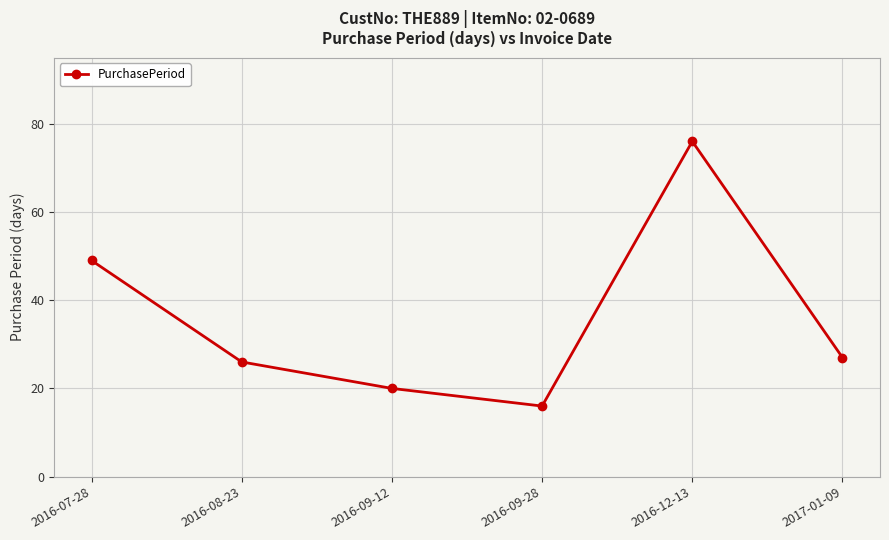

True or false: the data has more than 1 interior local peaks.

False